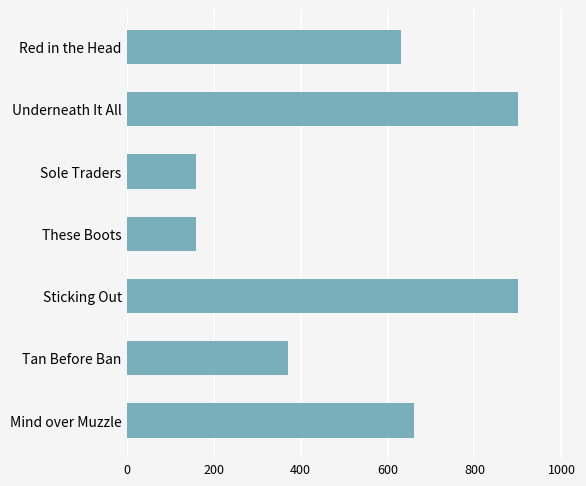

What is the label of the 3rd bar from the top?

Sole Traders